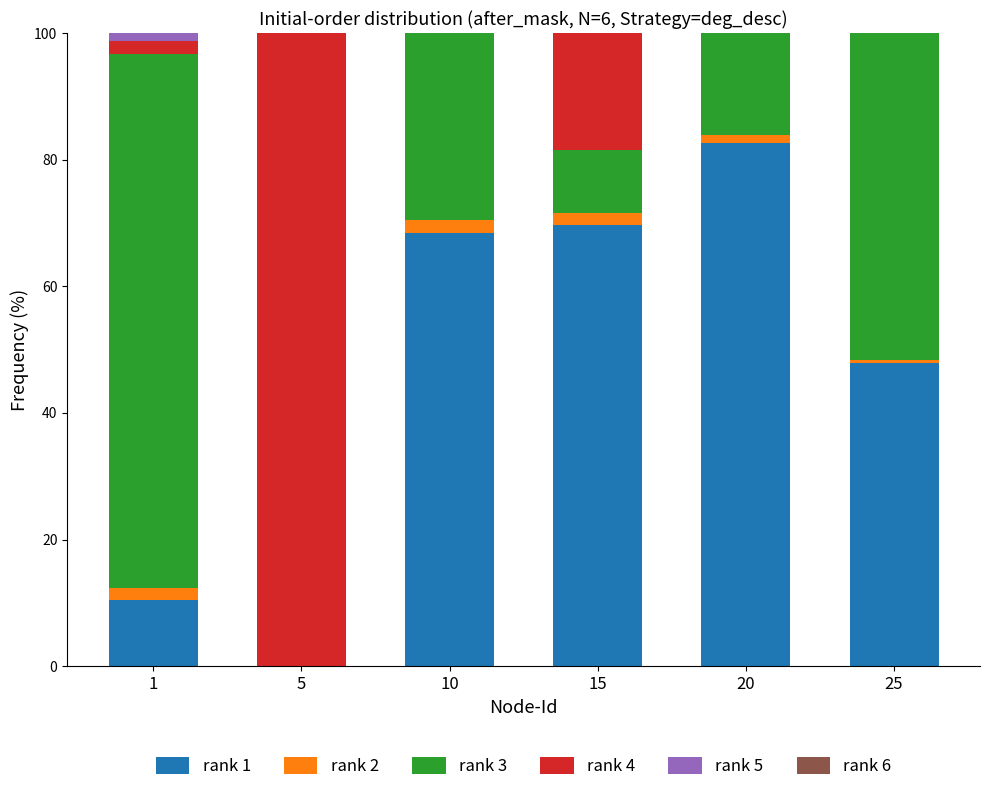

How many data points does each series have?

6